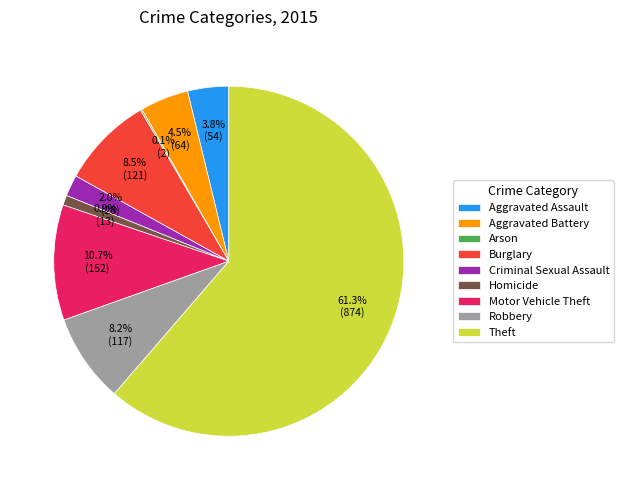

To the nearest percent, what portion does Aggravated Assault represent?

4%